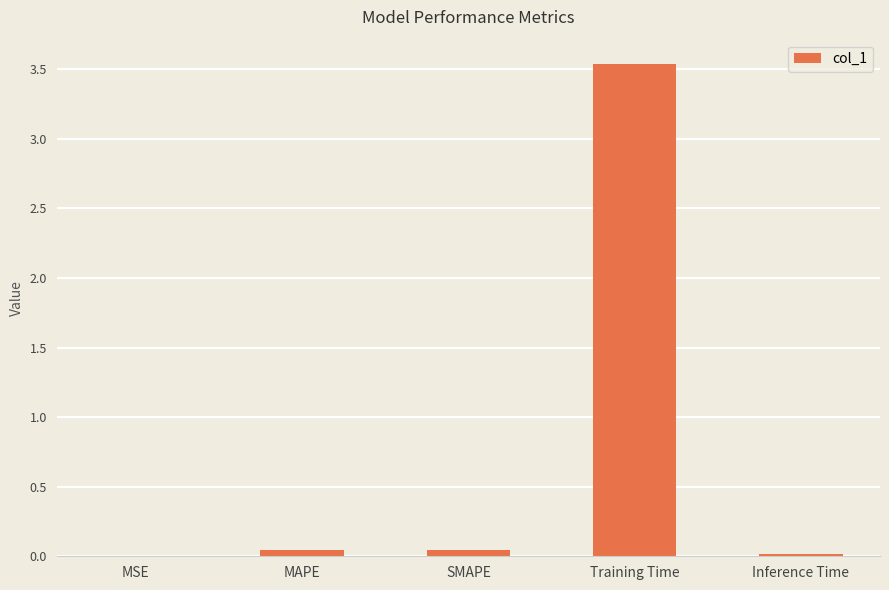

The chart shows a value of 0.0 at MAPE. True or false?

True